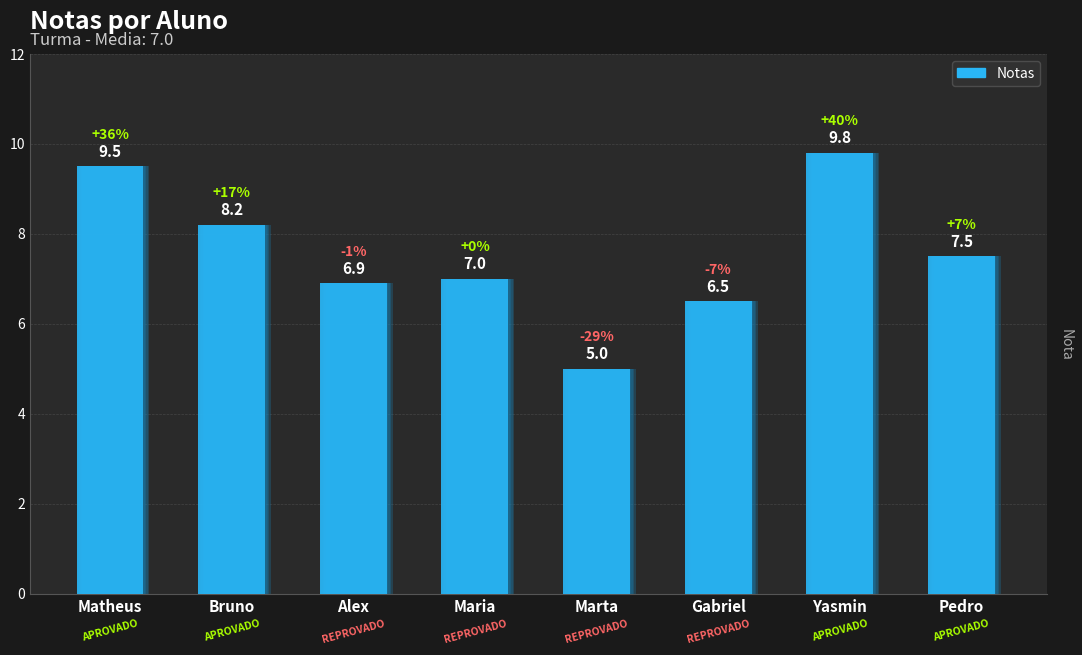

How many distinct data groups are displayed?

1